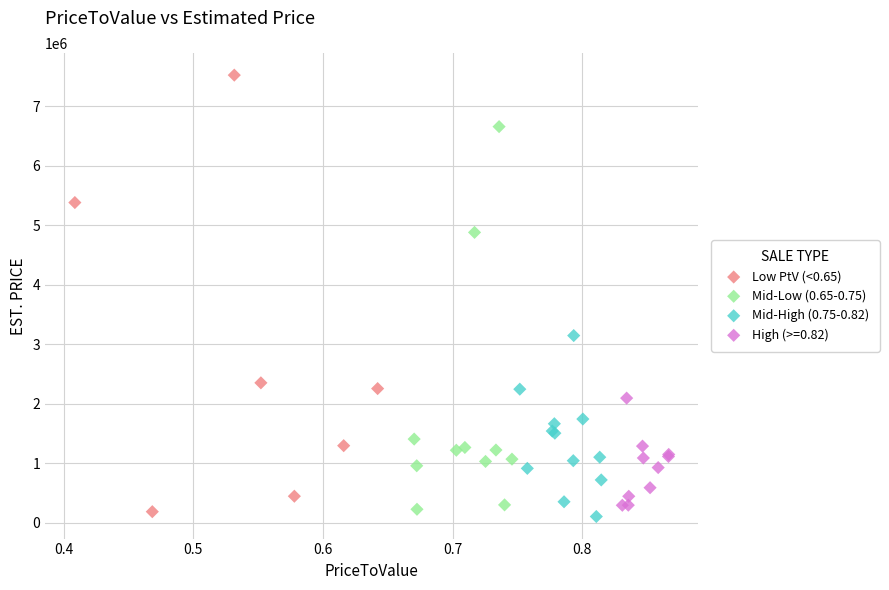

Which series has the largest Y range (max minus min)?

Low PtV (<0.65)